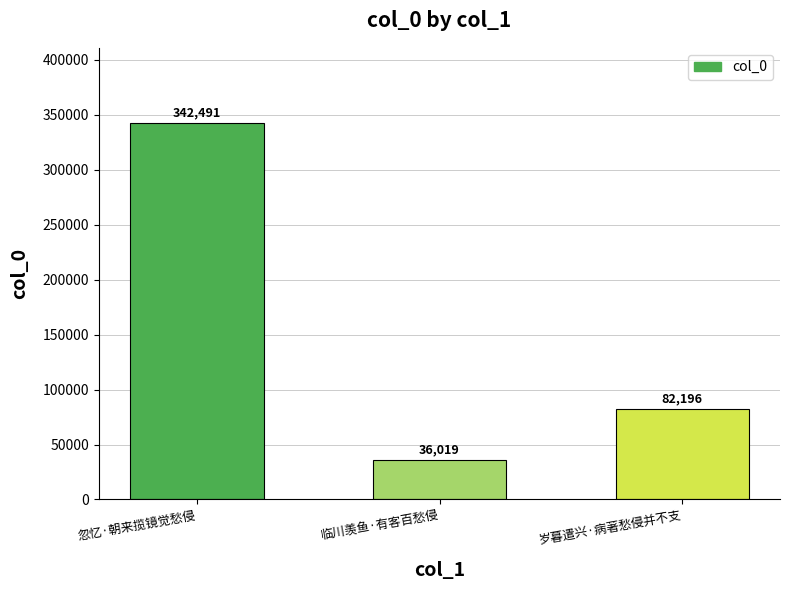

What is the change in value from 临川羡鱼·有客百愁侵 to 岁暮遣兴·病著愁侵并不支?

+46177